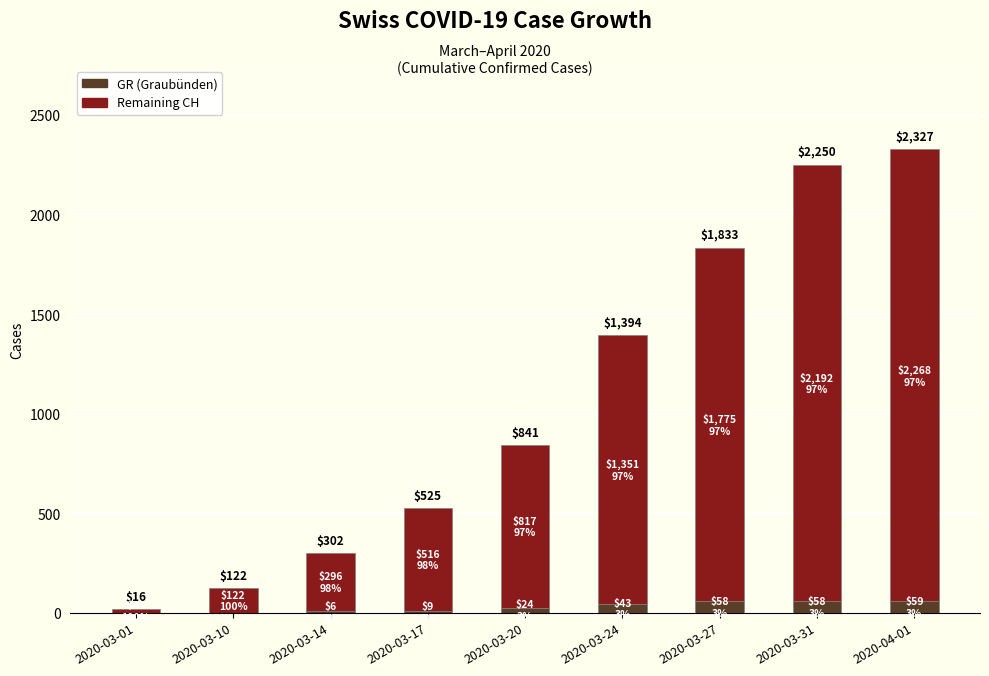

What are all the series names shown in the legend?

GR (Graubünden), Remaining CH